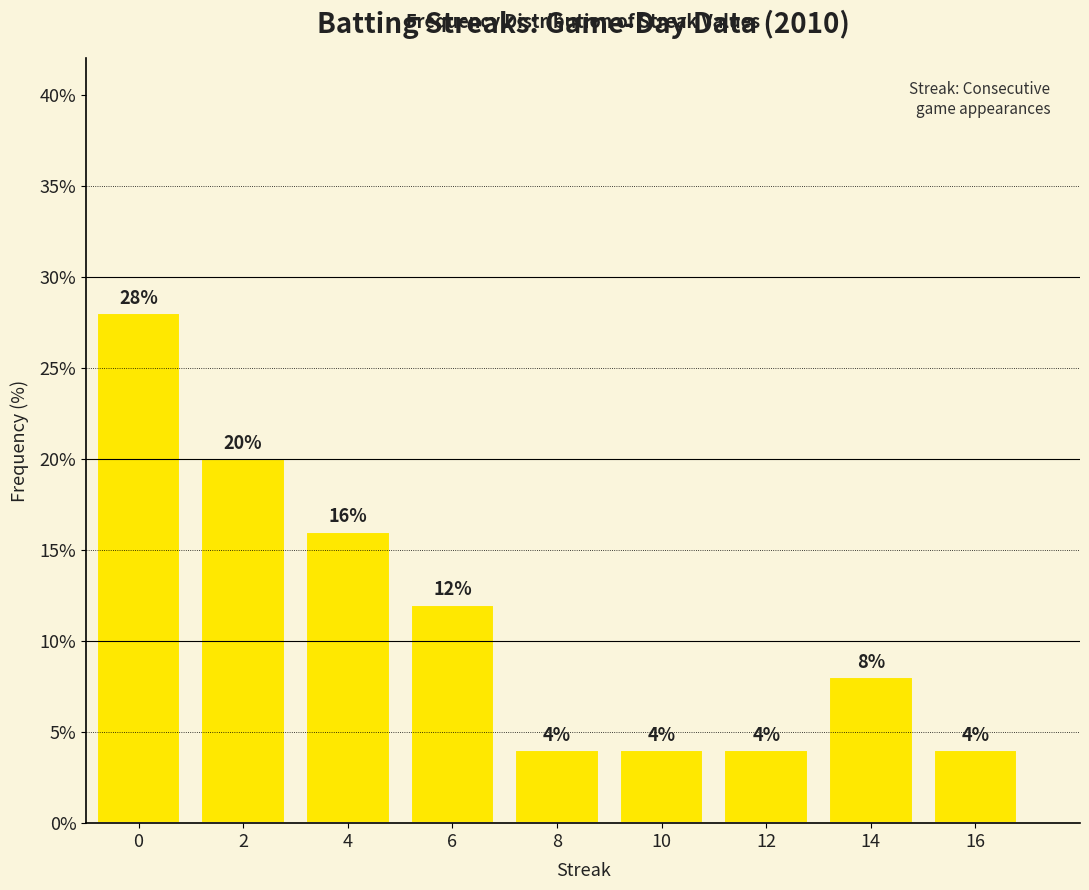

What is the change in value from 4 to 12?

-12.0